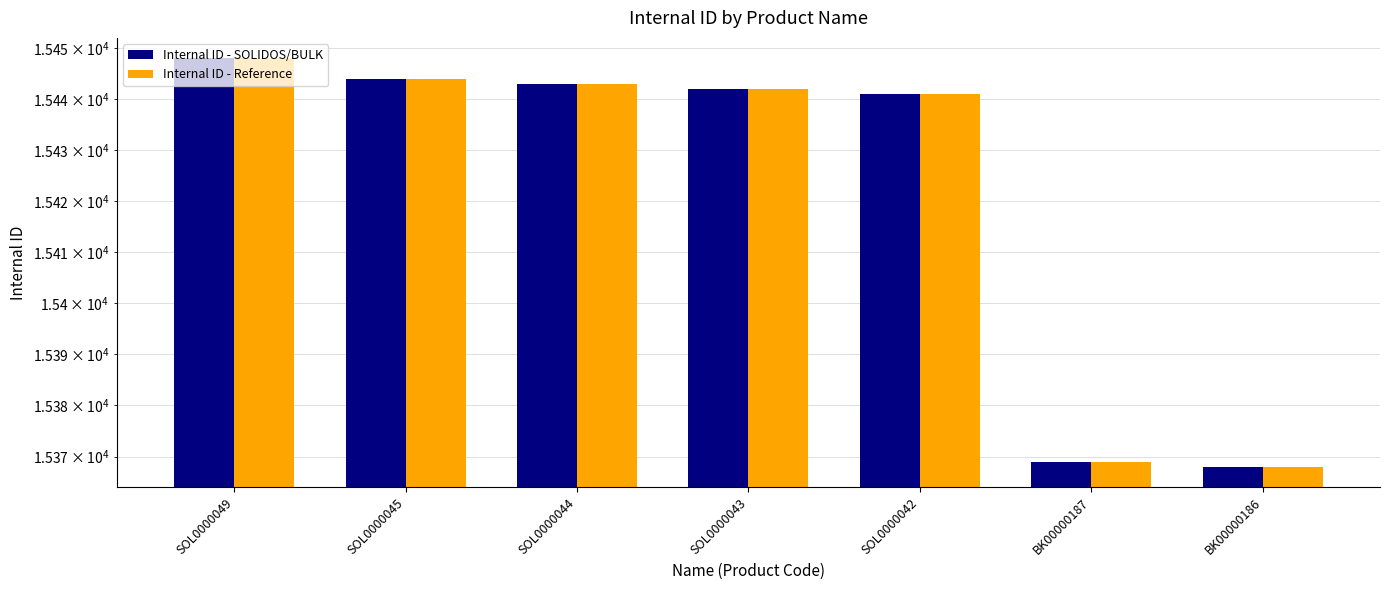

What is the highest value of the Internal ID - Reference series?

15448